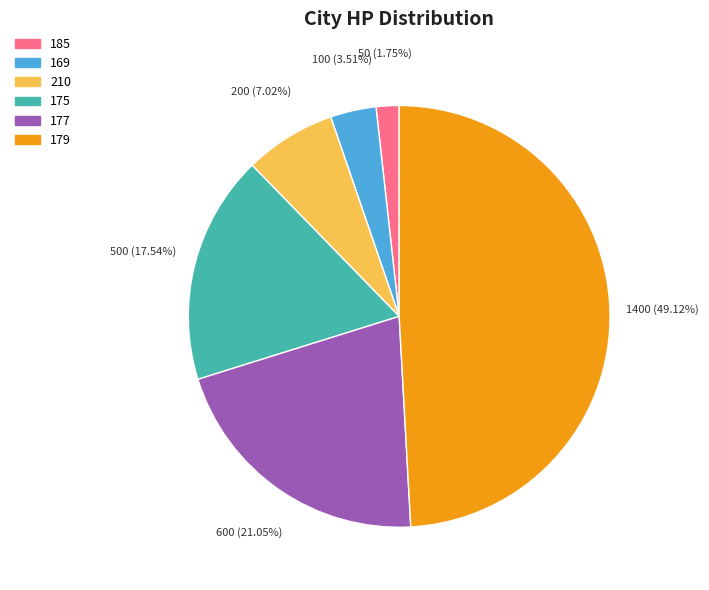

Does 179 represent more than half of the total?

No